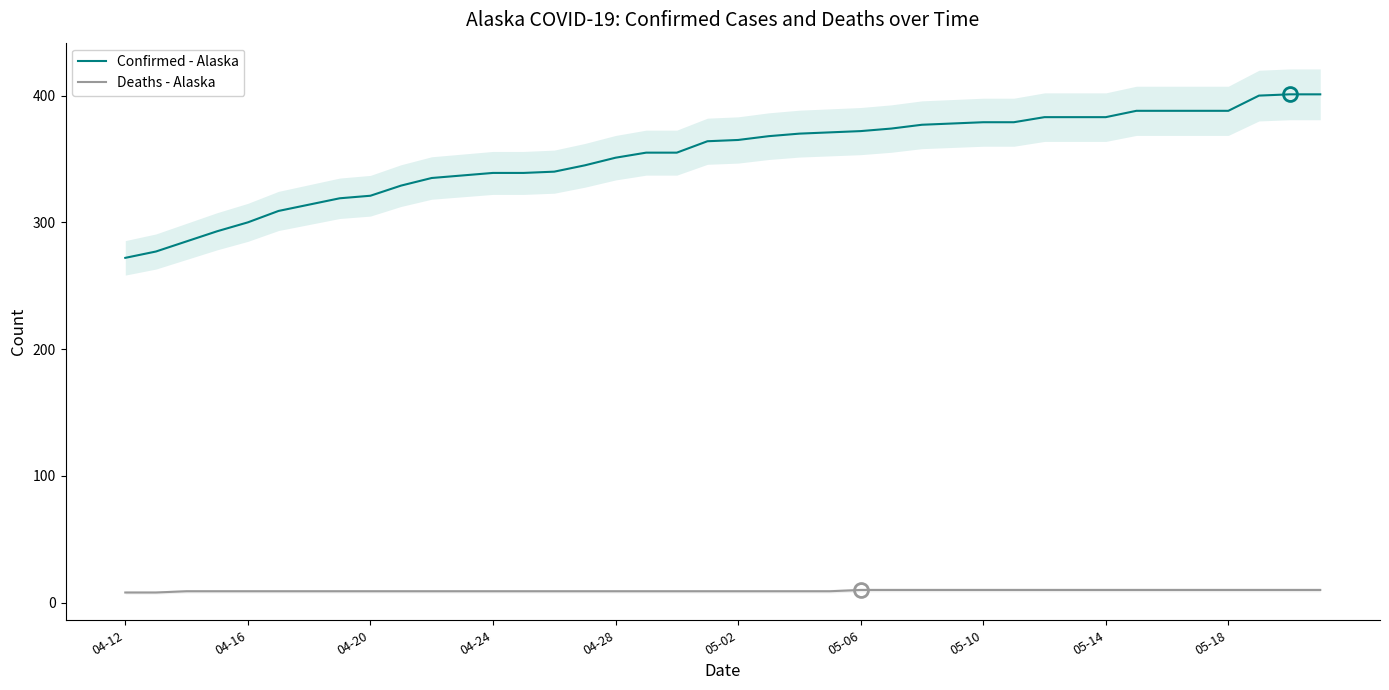

Reading left to right, transcribe all the data shown in this chart.

Confirmed - Alaska: 272	277	285	293	300	309	314	319	321	329	335	337	339	339	340	345	351	355	355	364	365	368	370	371	372	374	377	378	379	379	383	383	383	388	388	388	388	400	401	401
Deaths - Alaska: 8	8	9	9	9	9	9	9	9	9	9	9	9	9	9	9	9	9	9	9	9	9	9	9	10	10	10	10	10	10	10	10	10	10	10	10	10	10	10	10